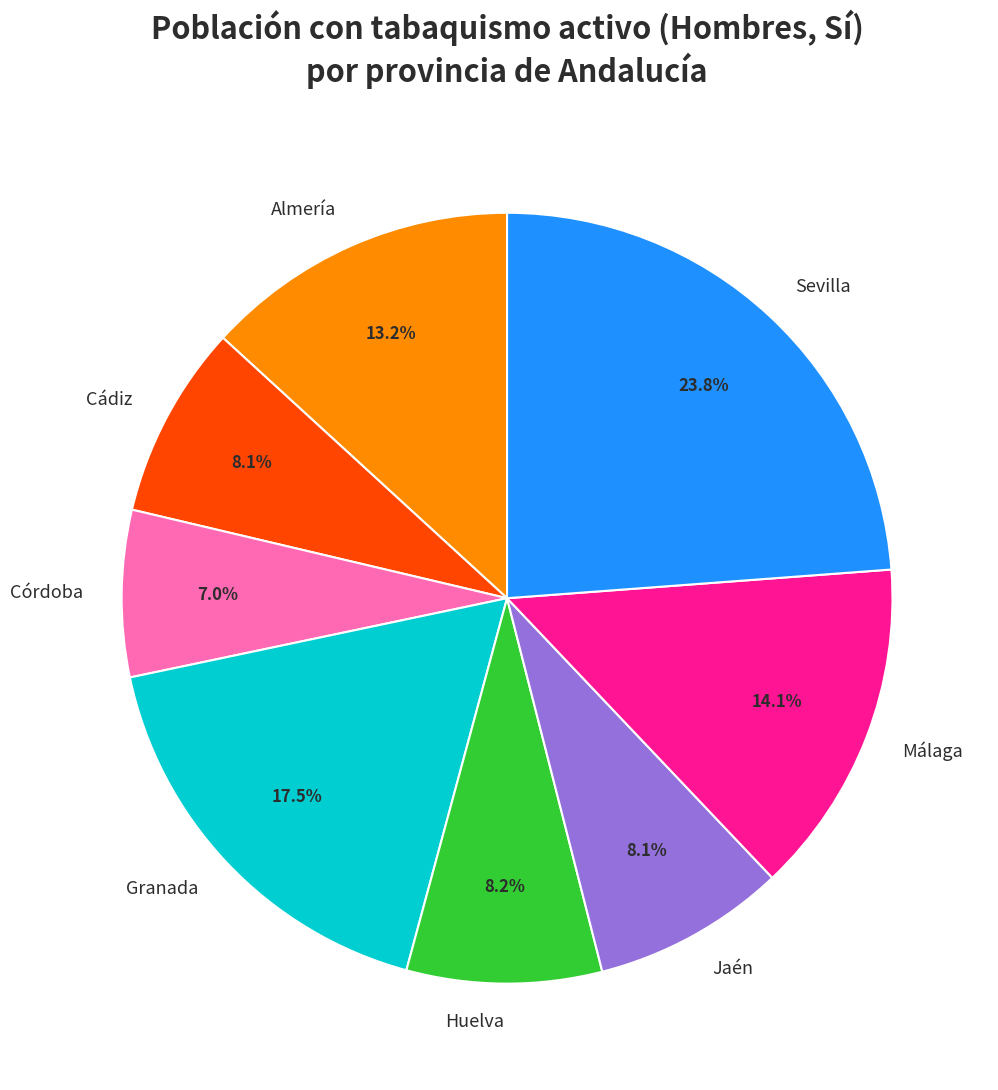

Does Huelva account for over 50% of the chart?

No